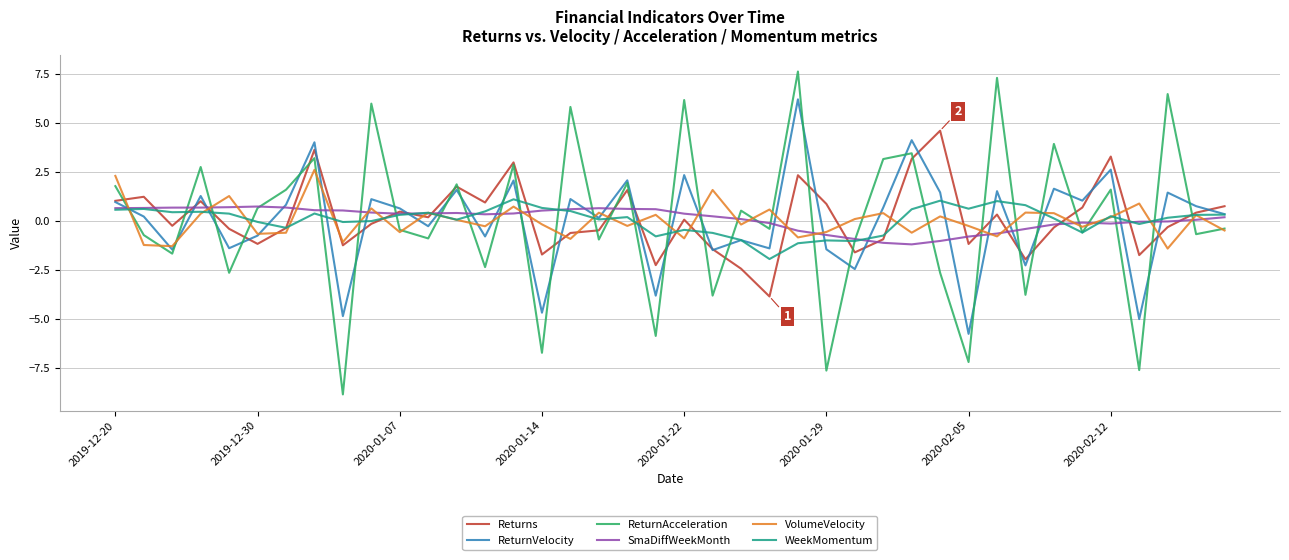

How many lines are shown in the chart?

6